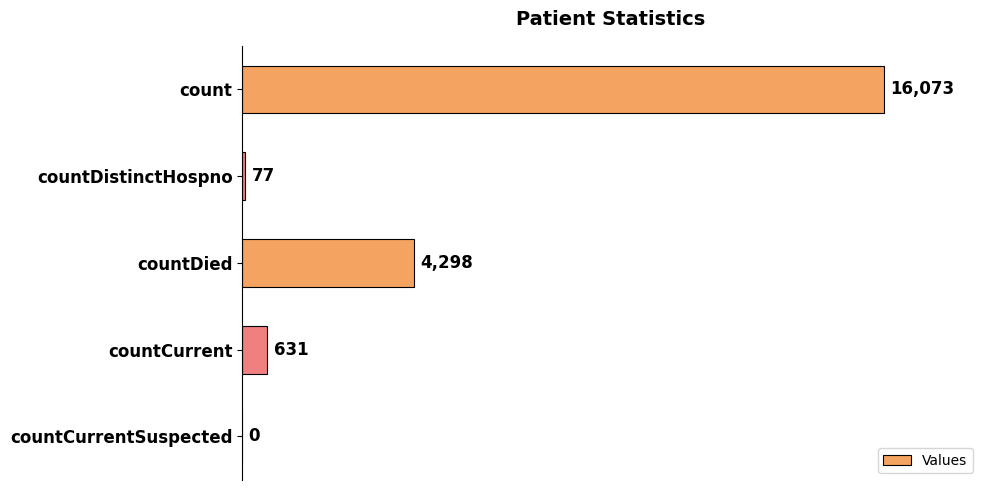

Where is the data nearest to the value 8036?

countDied